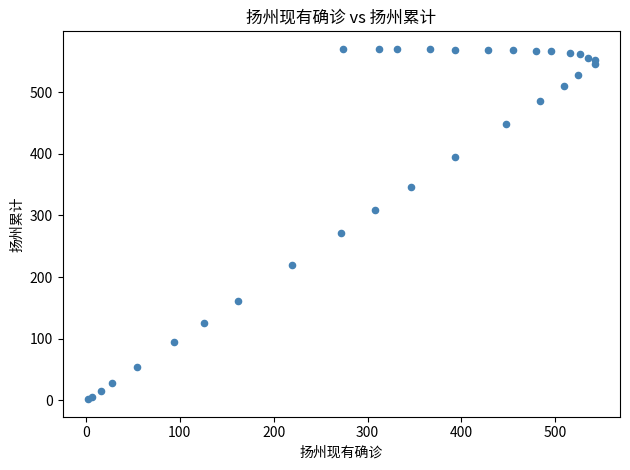

What Y value in the scatter plot is closest to 286?

272